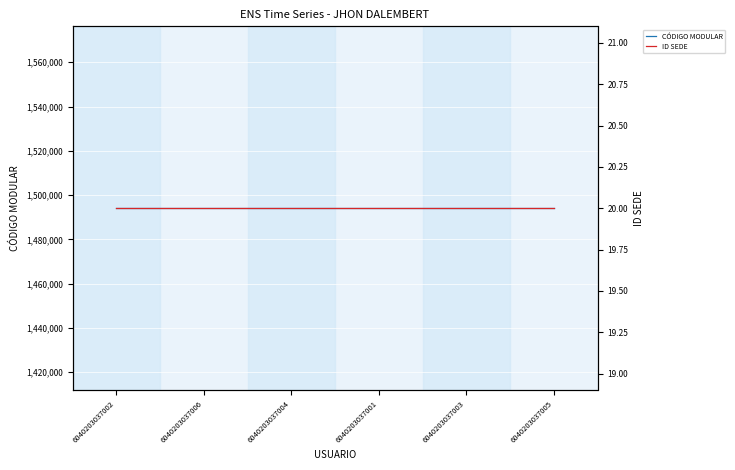

What is the lowest value of the ID SEDE series?

20